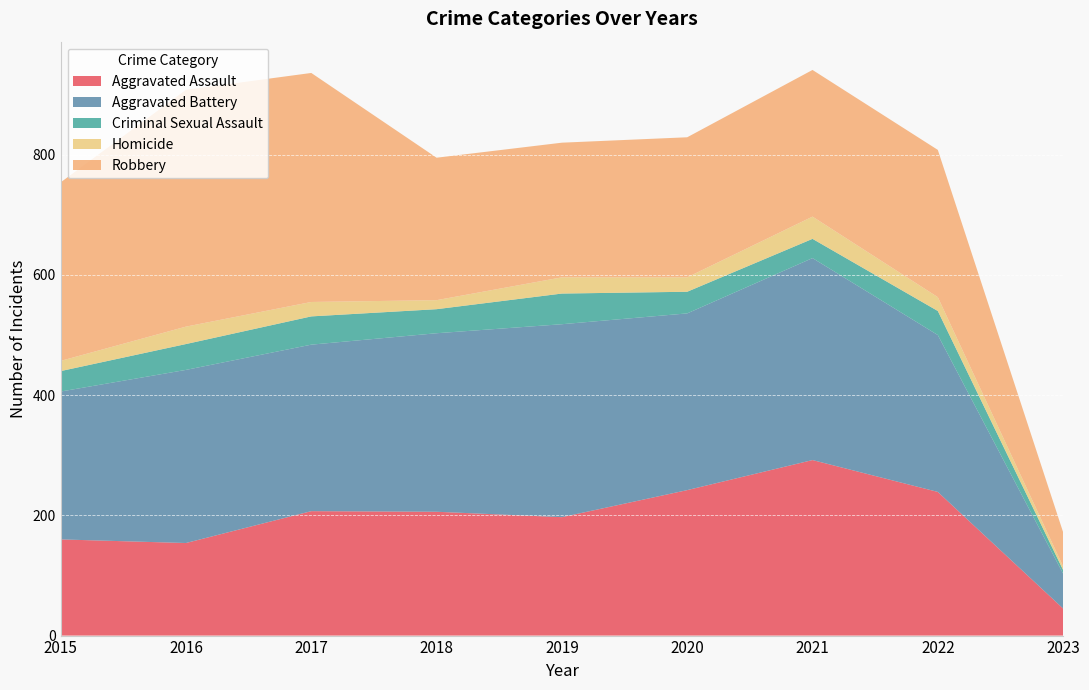

Reading left to right, what are all the values shown in this chart?

Aggravated Assault: 160	154	207	206	197	242	292	239	45
Aggravated Battery: 246	288	277	297	321	294	336	261	58
Criminal Sexual Assault: 34	43	47	40	51	36	32	40	6
Homicide: 17	29	24	15	27	24	37	23	6
Robbery: 297	394	381	237	224	233	244	245	57